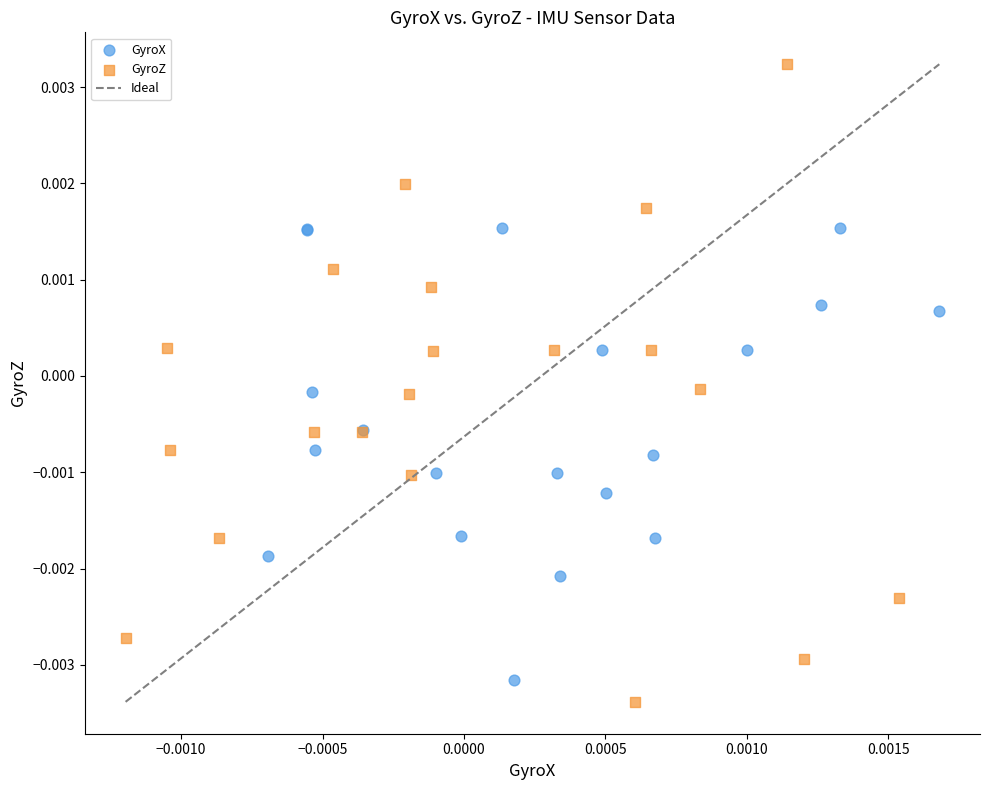

Which series reaches the maximum Y coordinate?

GyroZ